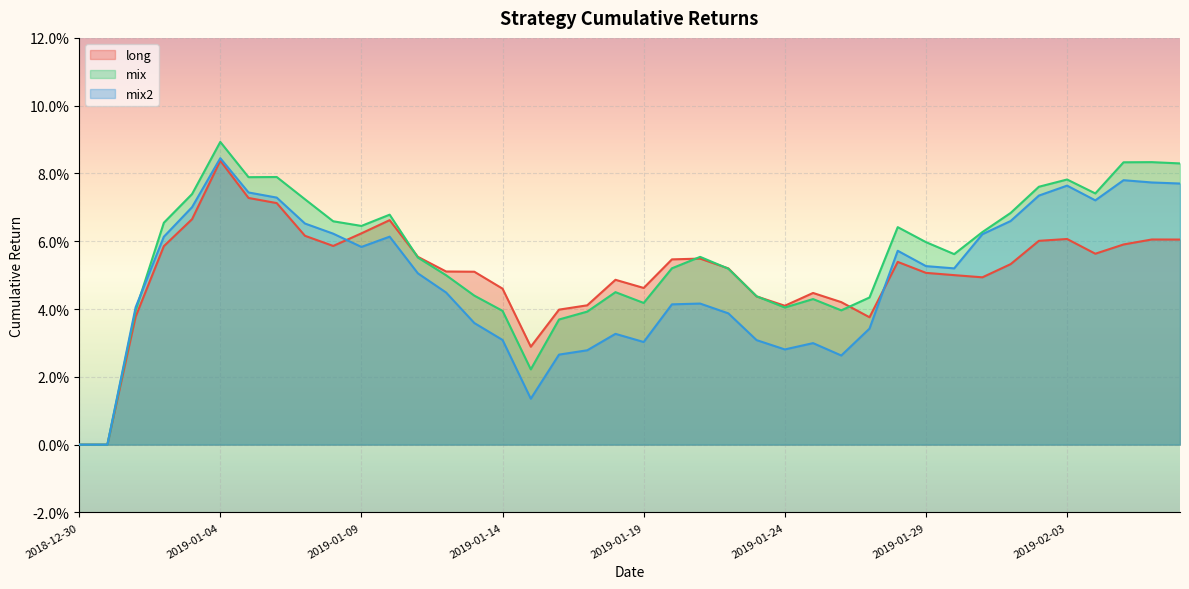

What is the value of the long point at the 38th from the left?

0.1